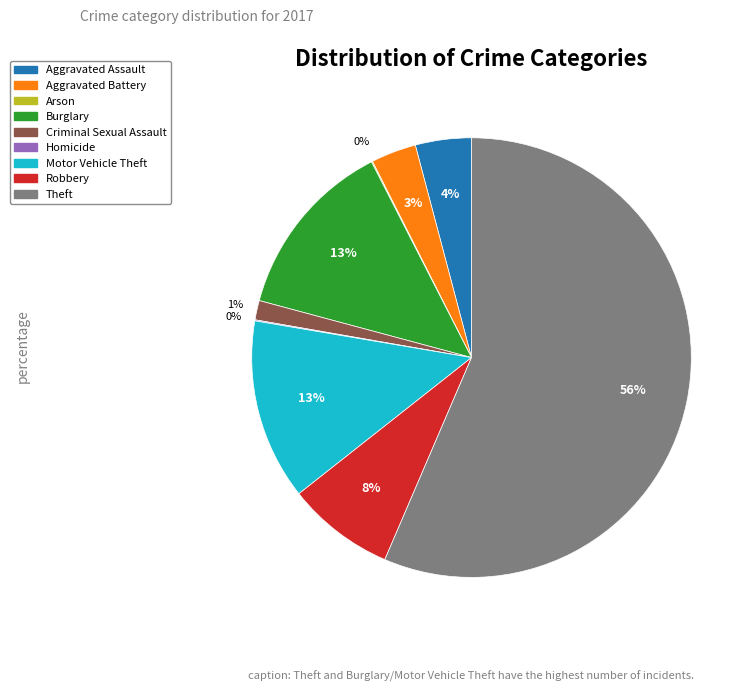

Which slice is the largest?

Theft